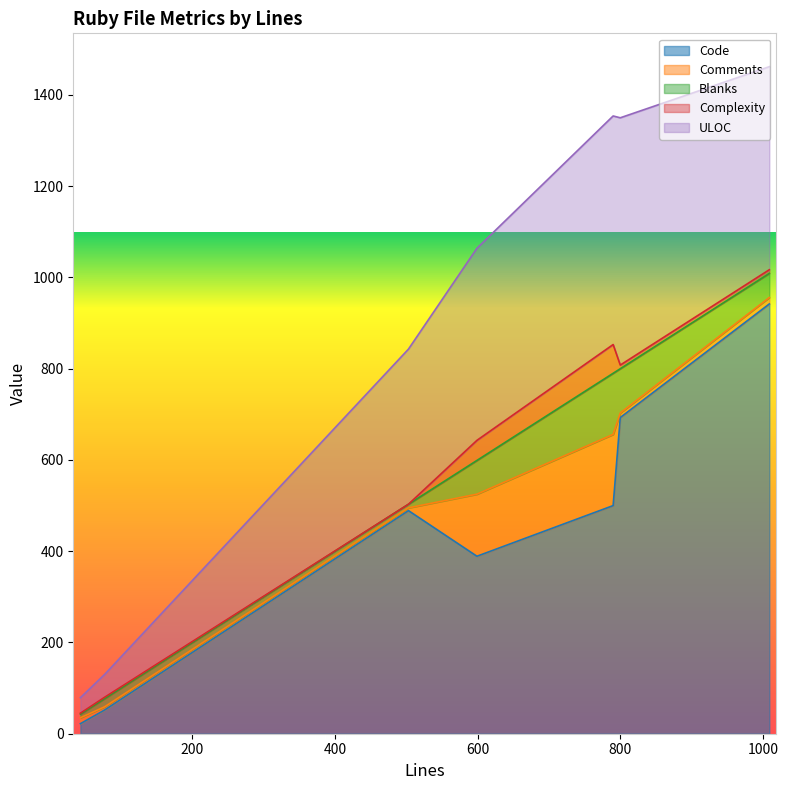

Where is the first local maximum for ULOC?

800